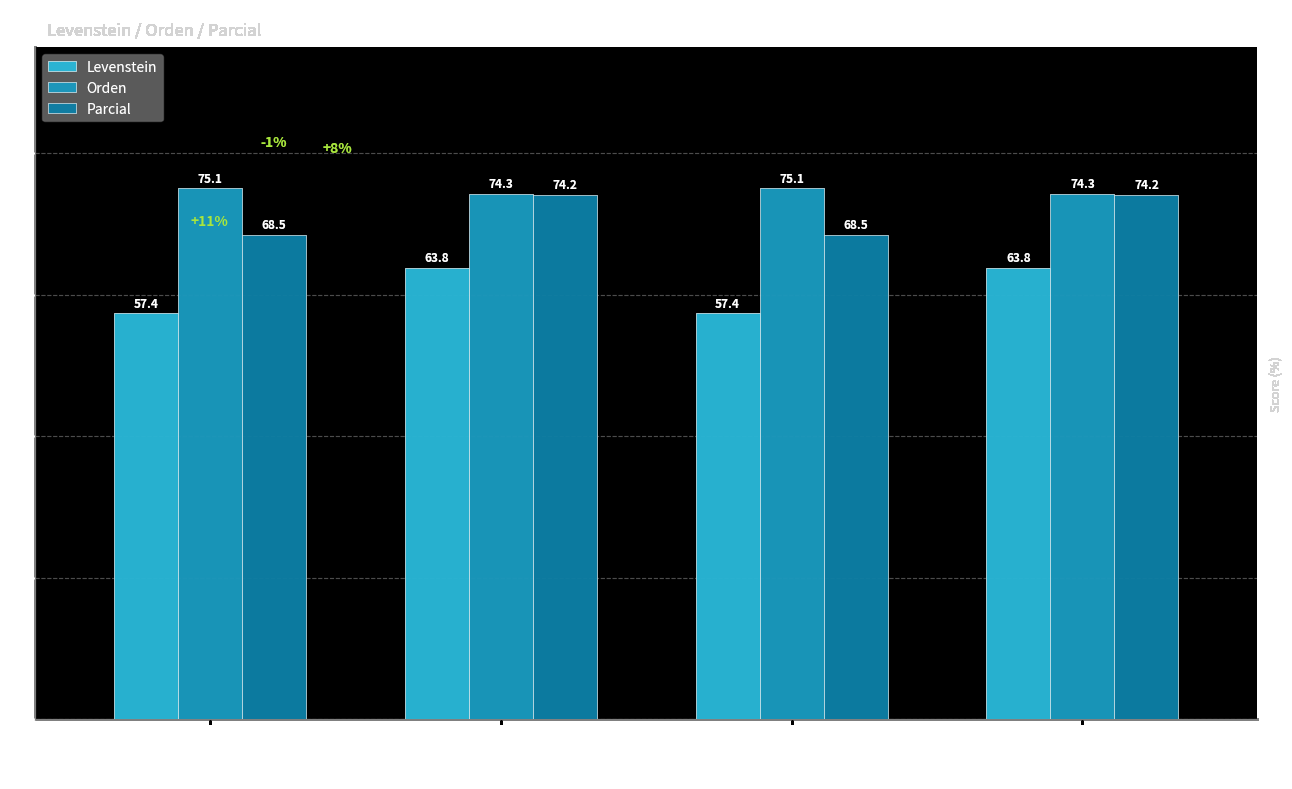

Reading left to right, list all the values displayed in this chart.

Levenstein: 57.4	63.8	57.4	63.8
Orden: 75.1	74.3	75.1	74.3
Parcial: 68.5	74.2	68.5	74.2